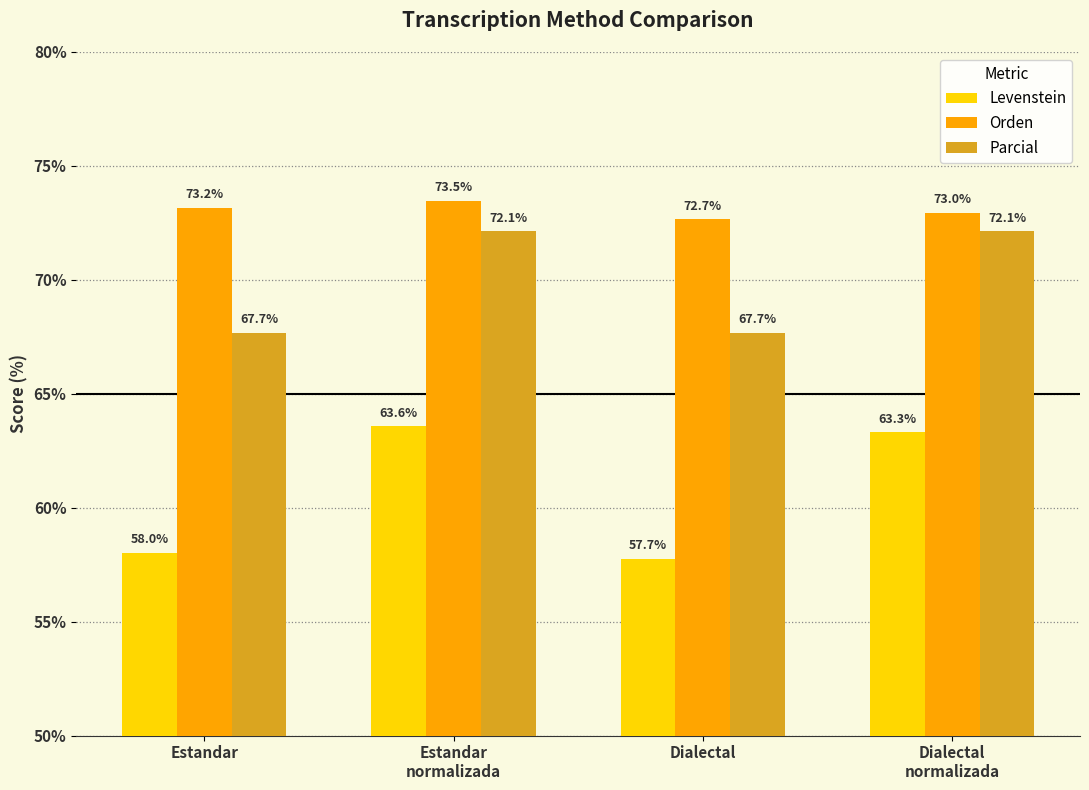

How many bars are there in total?

12